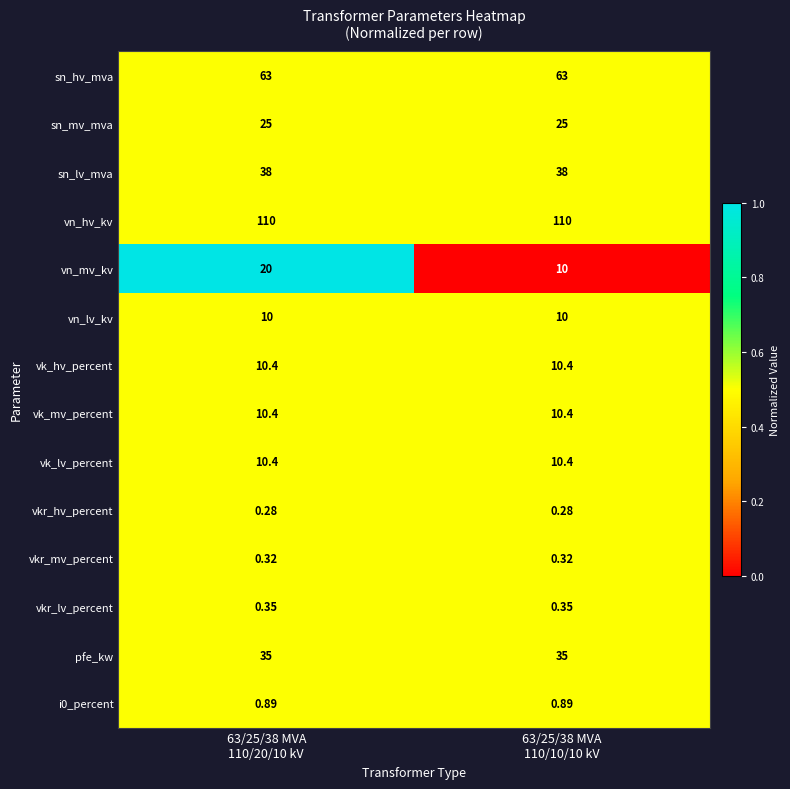

Which series has the largest total across all categories?

vn_hv_kv